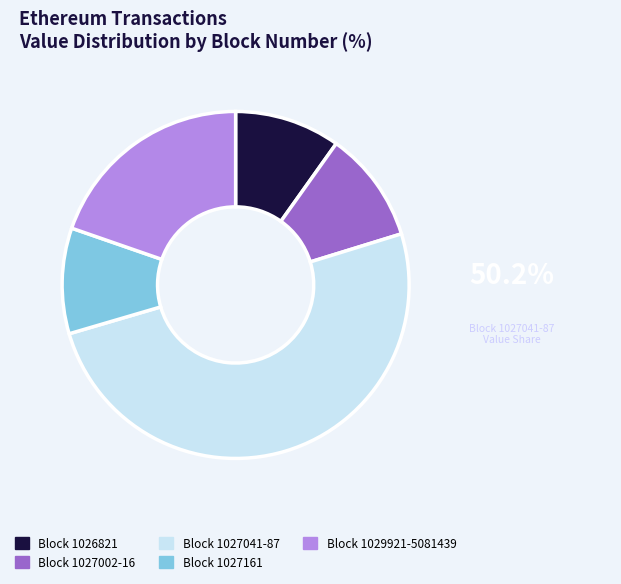

The Block 1027002-16 slice represents 10% of the pie. True or false?

True